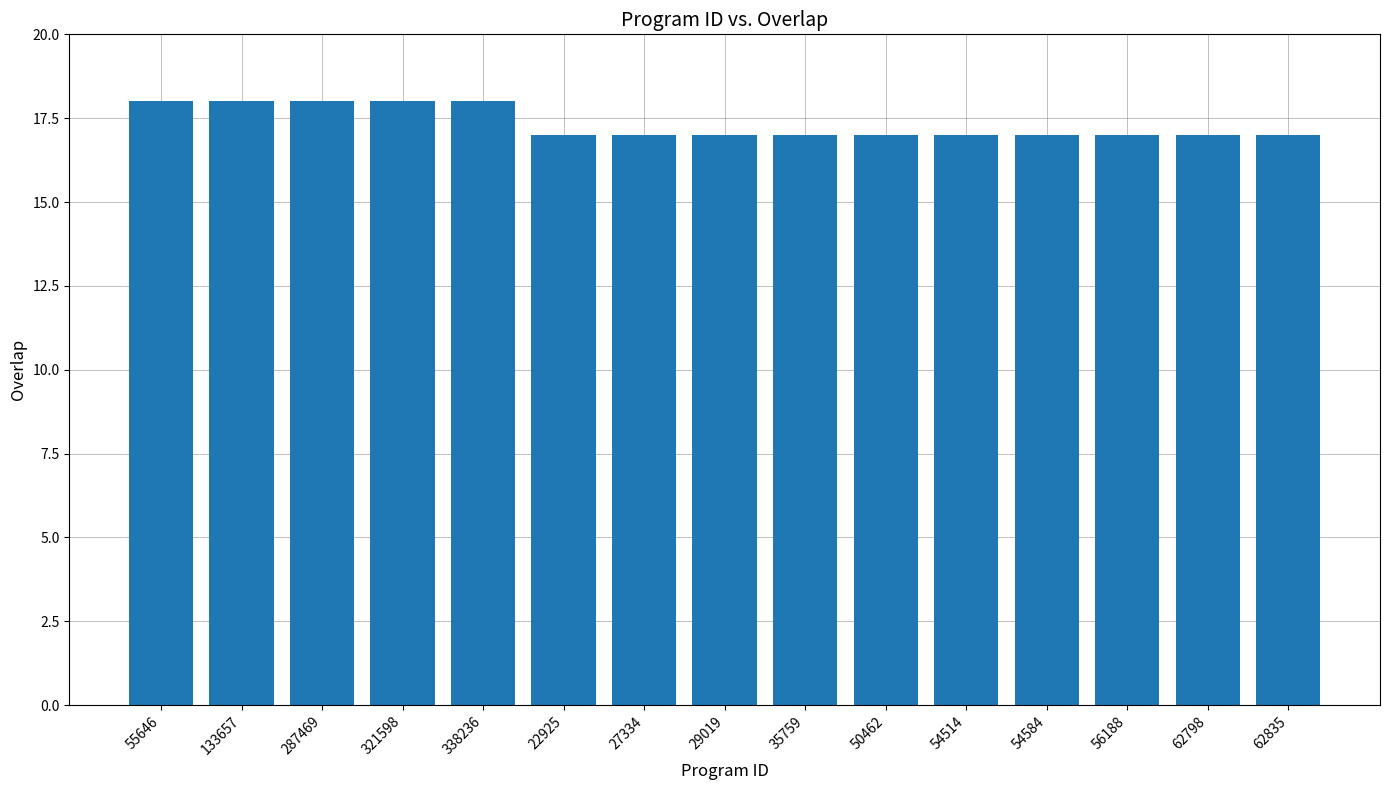

What is the label of the 14th bar from the right?

133657